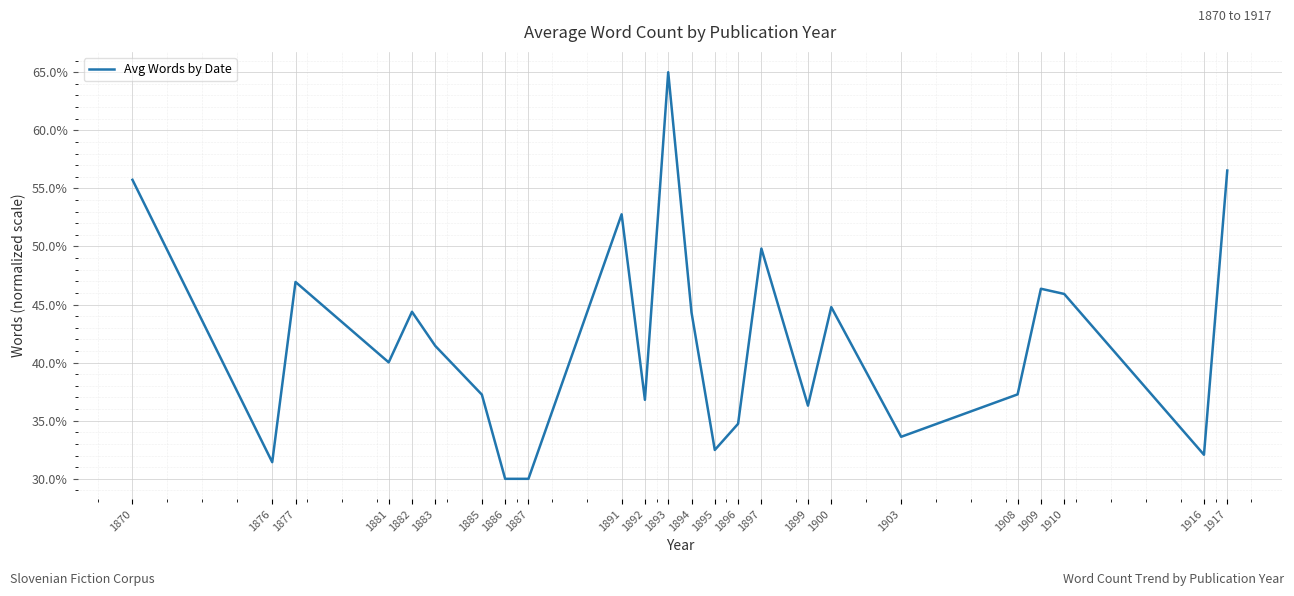

At which category does the chart reach its peak across all series?

1893